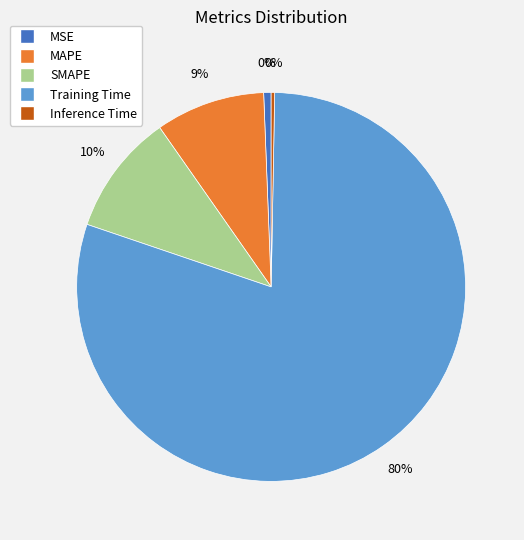

Rank the categories by value from highest to lowest.

Training Time, SMAPE, MAPE, MSE, Inference Time